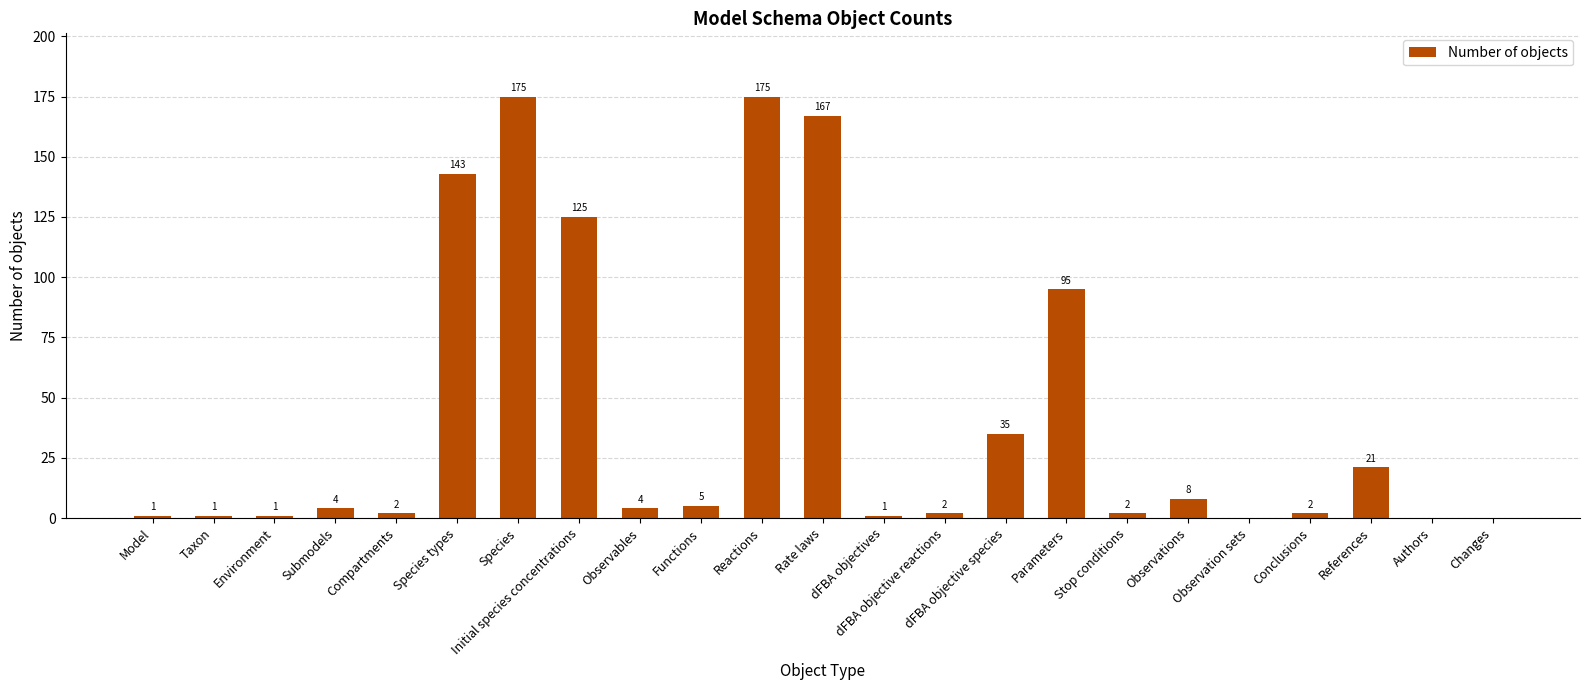

What is the greatest value displayed?

175